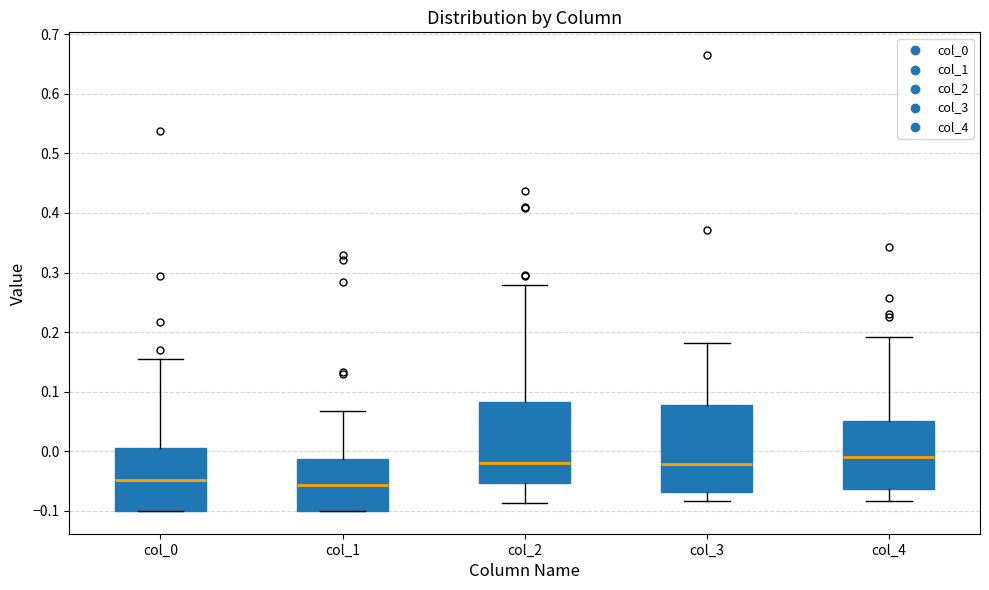

Comparing the boxes themselves (not the whiskers), which one is the tallest?

col_3